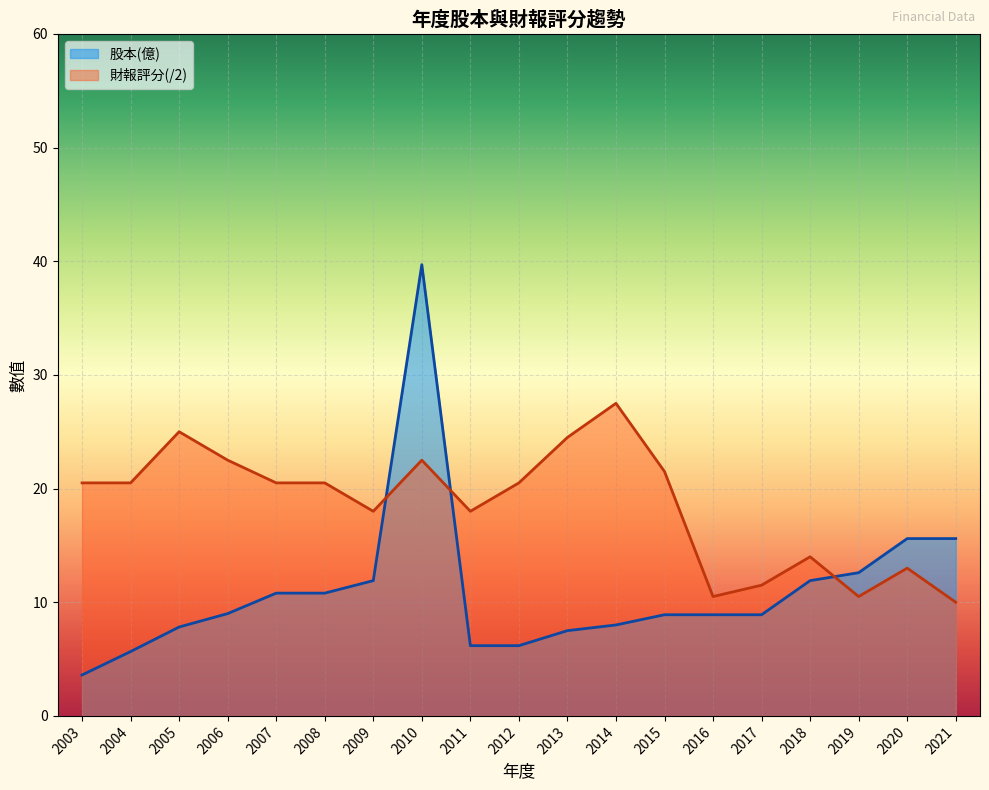

Reading left to right, what are all the values shown in this chart?

股本(億): 3.6	5.7	7.8	9.0	10.8	10.8	11.9	39.7	6.2	6.2	7.5	8.0	8.9	8.9	8.9	11.9	12.6	15.6	15.6
財報評分: 20.5	20.5	25.0	22.5	20.5	20.5	18.0	22.5	18.0	20.5	24.5	27.5	21.5	10.5	11.5	14.0	10.5	13.0	10.0